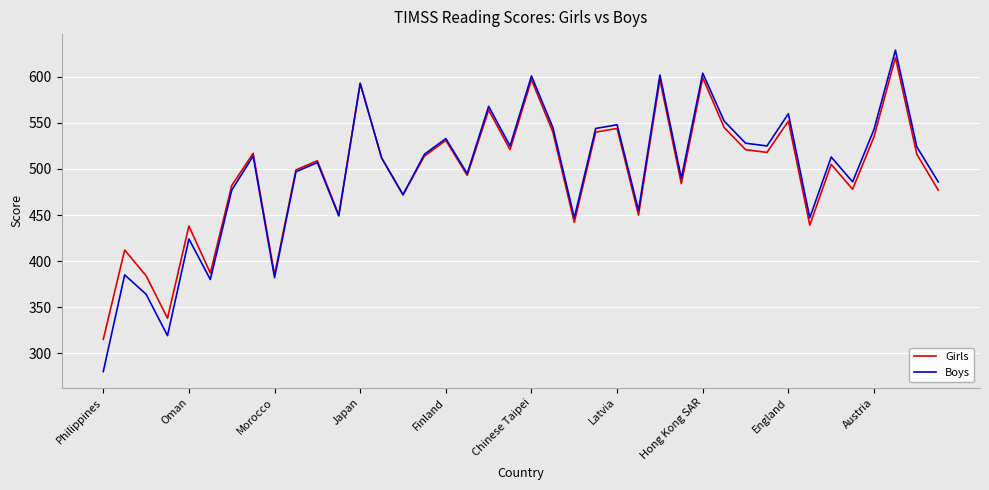

Which series has the largest range (max minus min)?

Boys